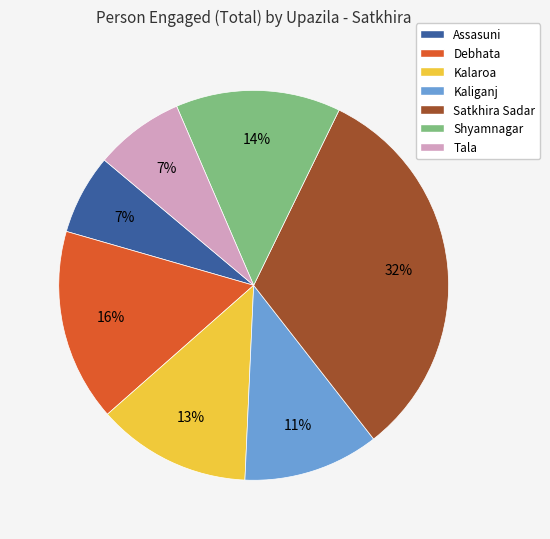

To the nearest percent, what is the average slice percentage?

14%